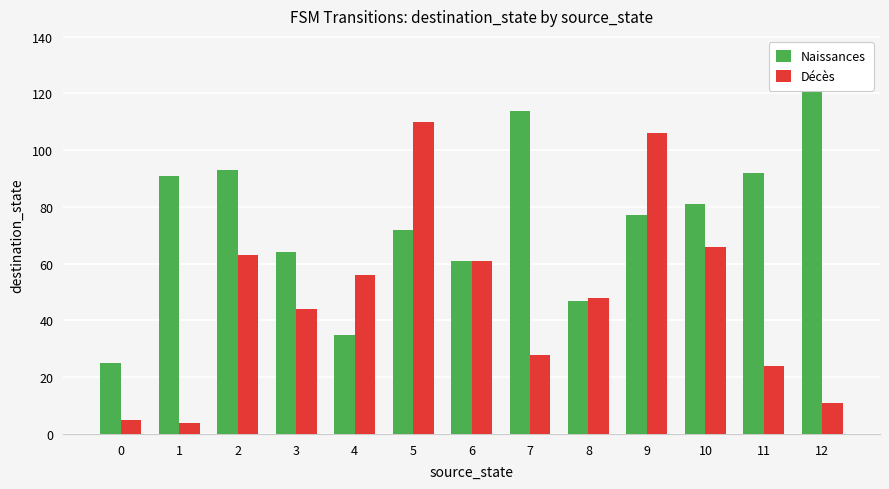

Is the value of Décès at 12 greater than the value of Naissances at 0?

No